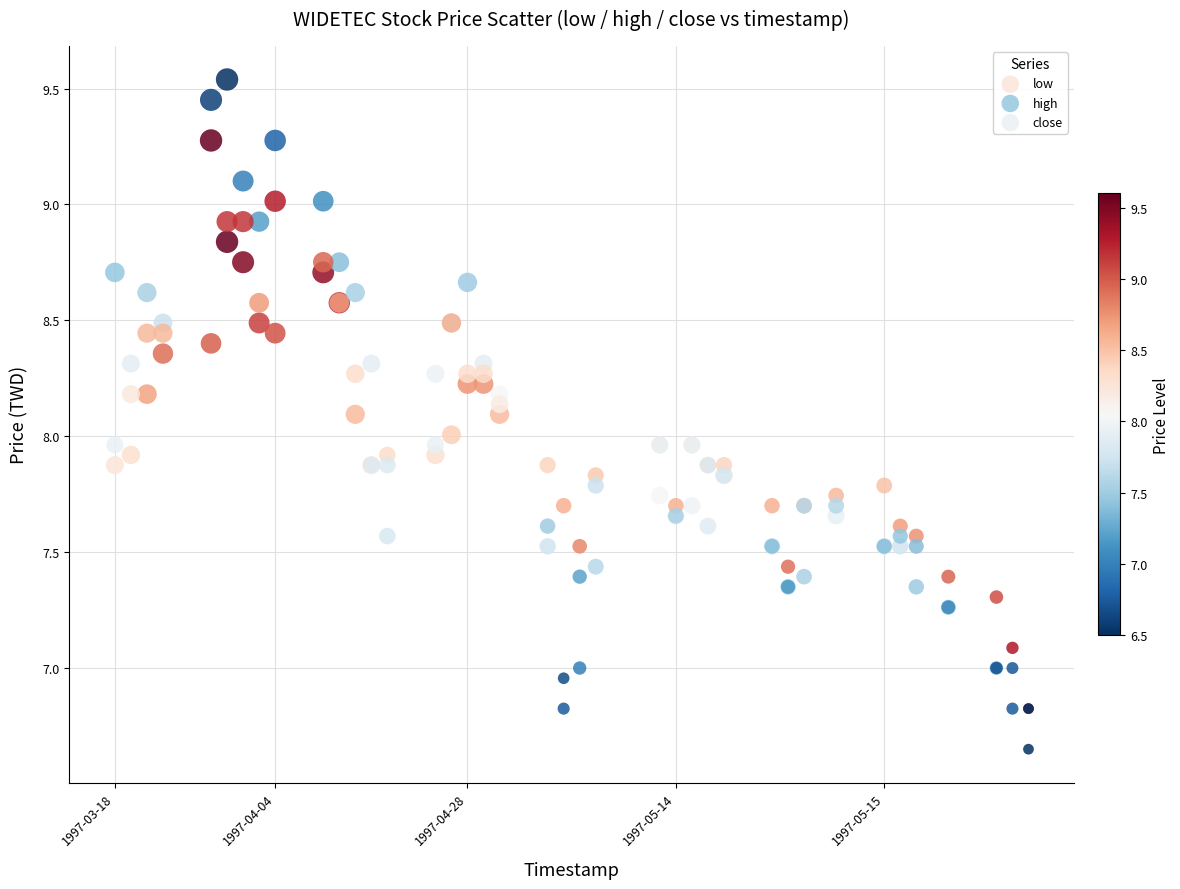

Which series has the widest spread of Y values?

high